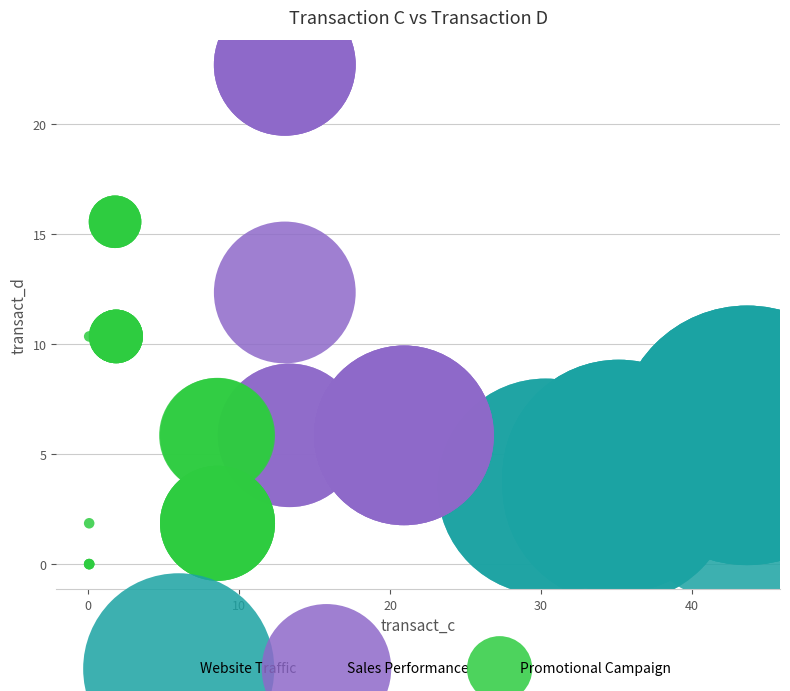

Which series contains the lowest Y value?

Promotional Campaign